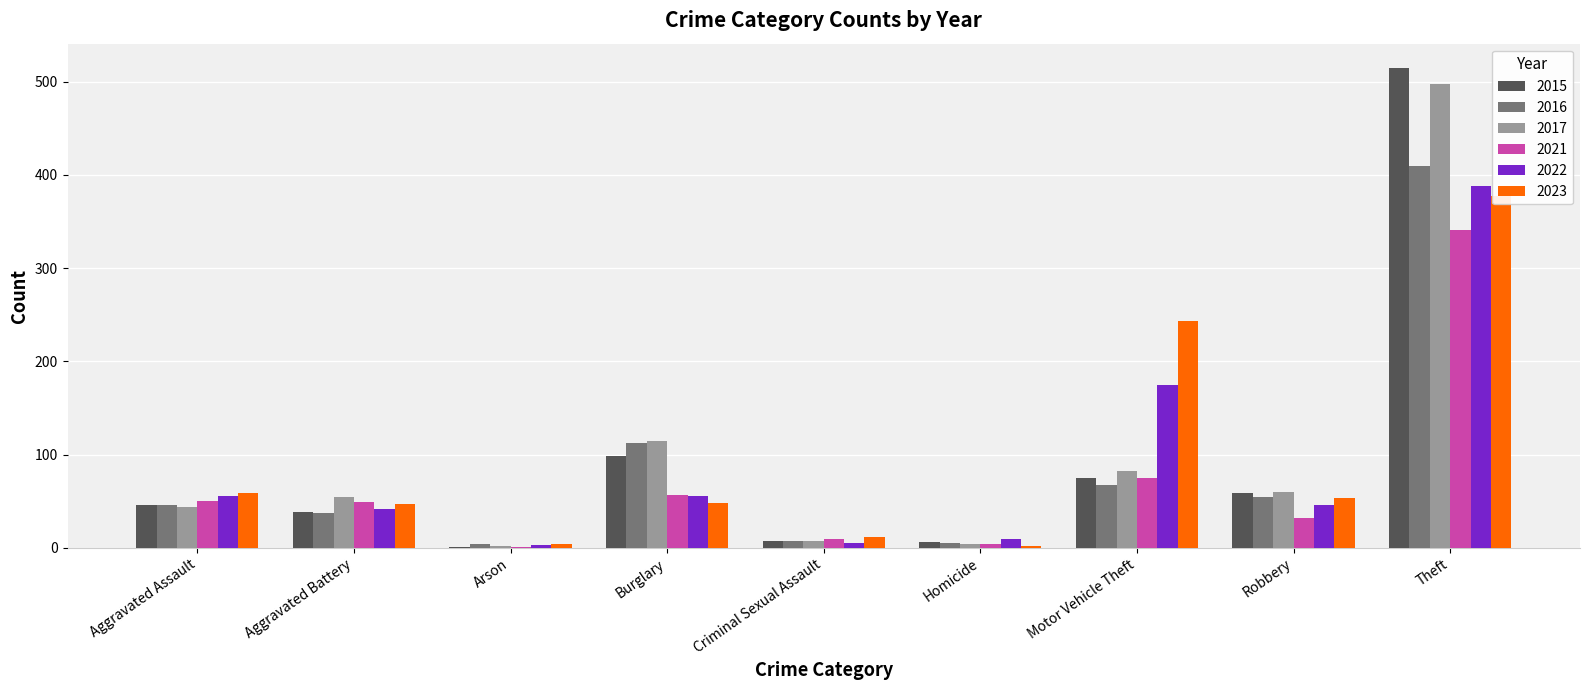

At which label does 2017 first exceed 54?

Burglary